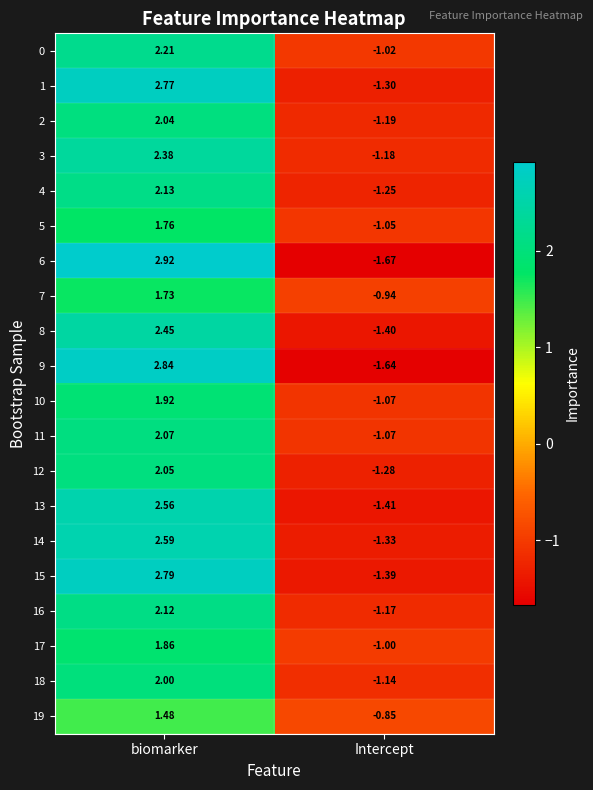

Where is 6 nearest to the value 0?

Intercept